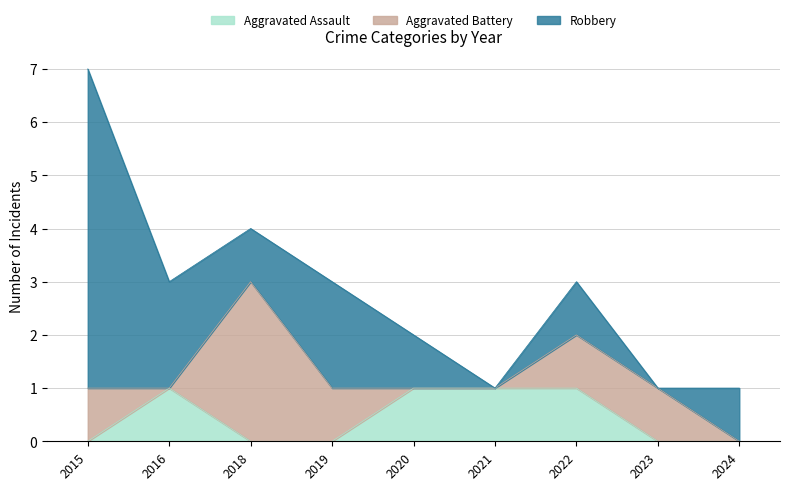

Rank the categories by Aggravated Assault value from highest to lowest.

2016, 2020, 2021, 2022, 2015, 2018, 2019, 2023, 2024